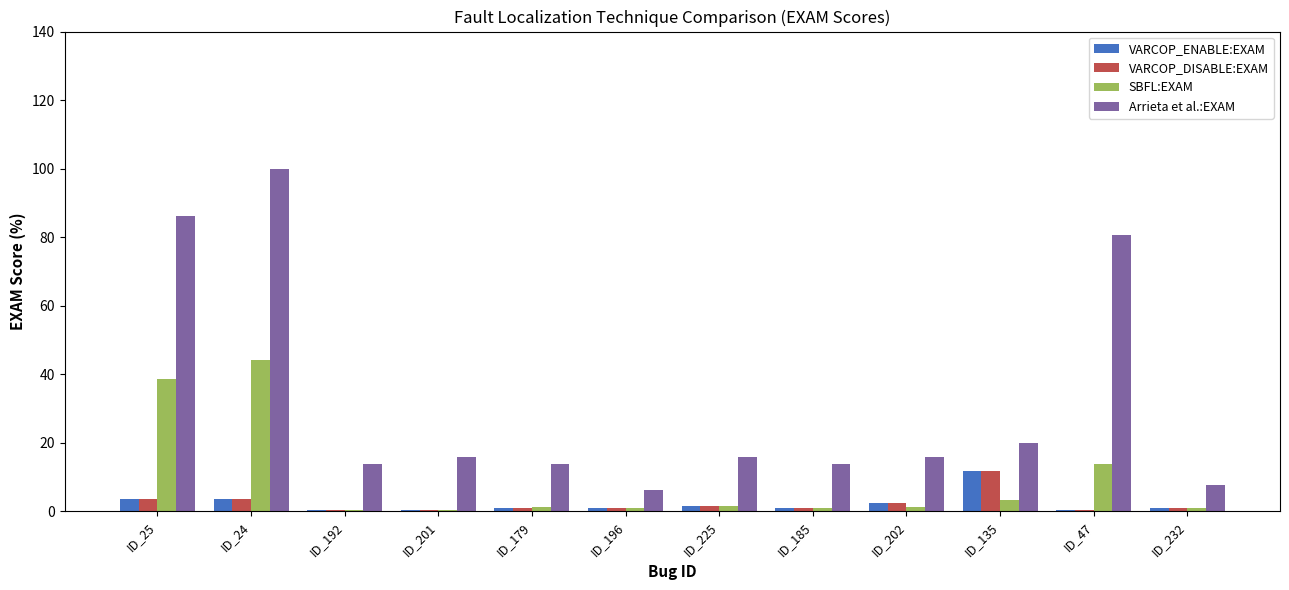

What is the greatest value displayed?

100.0